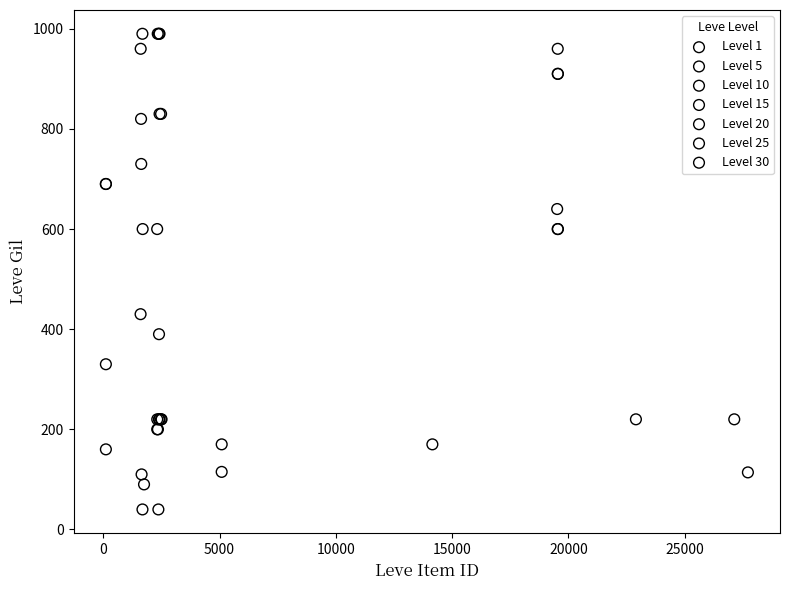

Which series has the widest spread of Y values?

Level 10